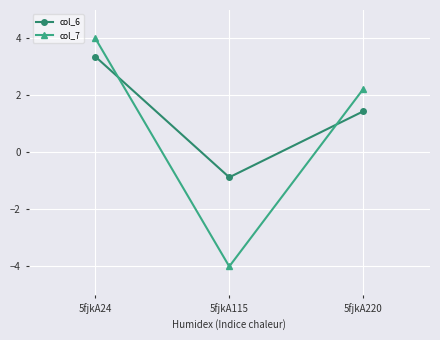

Reading left to right, transcribe all the data shown in this chart.

col_6: 5fjkA24=3.4	5fjkA115=-0.9	5fjkA220=1.4
col_7: 5fjkA24=4.0	5fjkA115=-4.0	5fjkA220=2.2